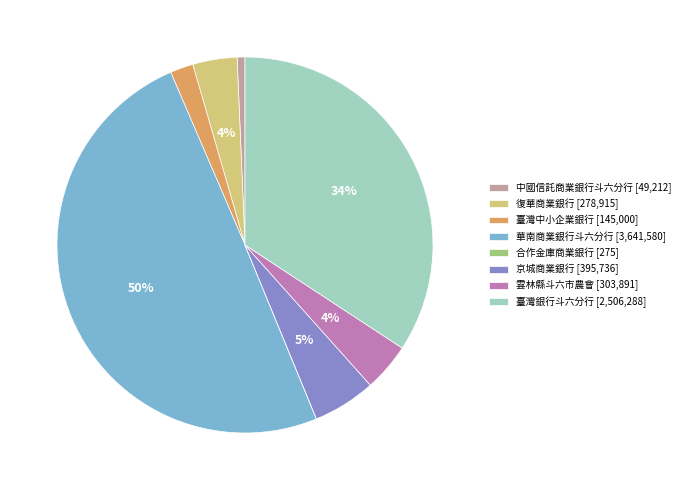

Combined, do 京城商業銀行 and 中國信託商業銀行斗六分行 account for over 50%?

No